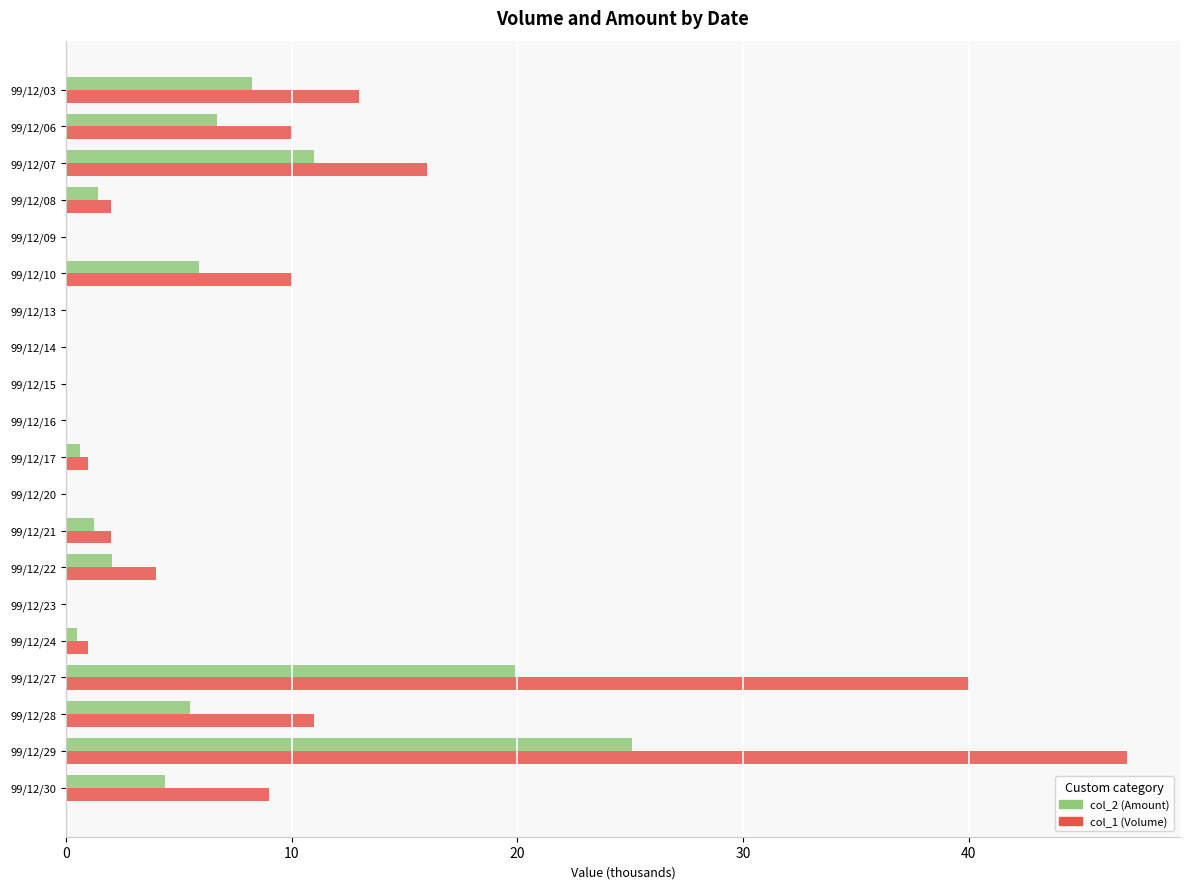

Which series has the largest total across all categories?

col_1 (Volume)